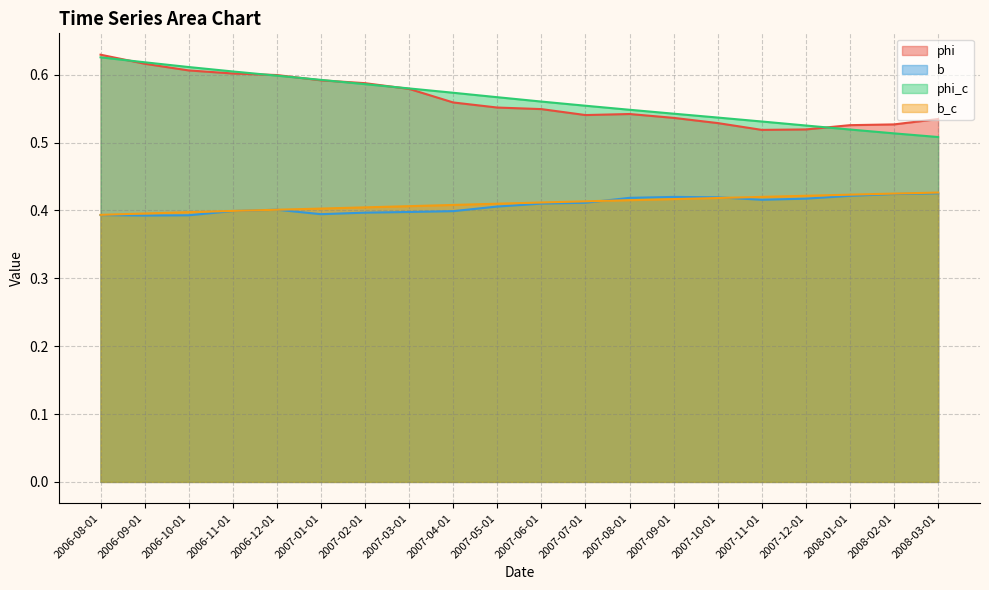

The b series shows 0.4 at 2008-02-01. True or false?

True